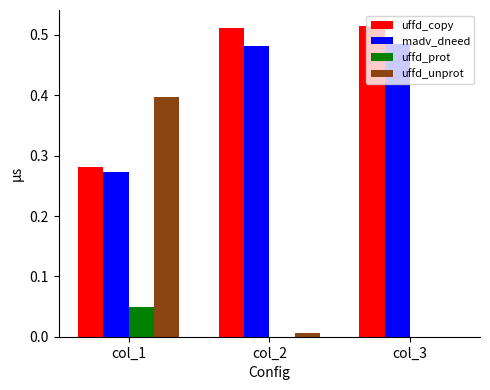

True or false: uffd_unprot has a value of 0.0 at col_3.

True